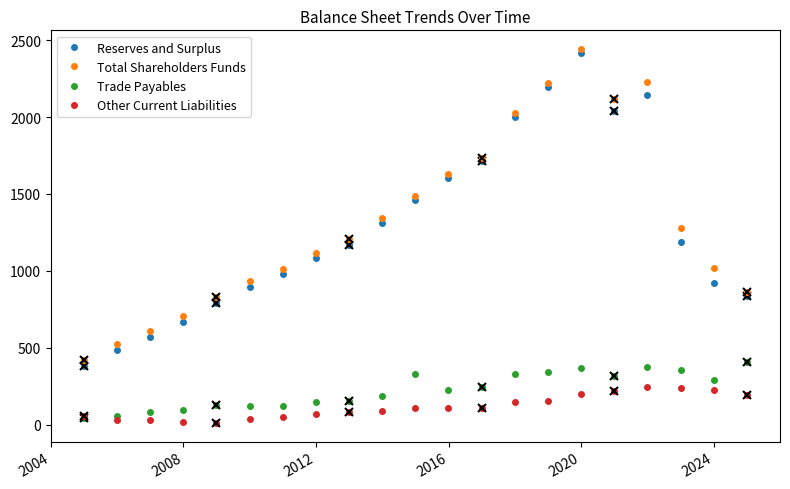

What are all the series names shown in the legend?

Reserves and Surplus, Total Shareholders Funds, Trade Payables, Other Current Liabilities